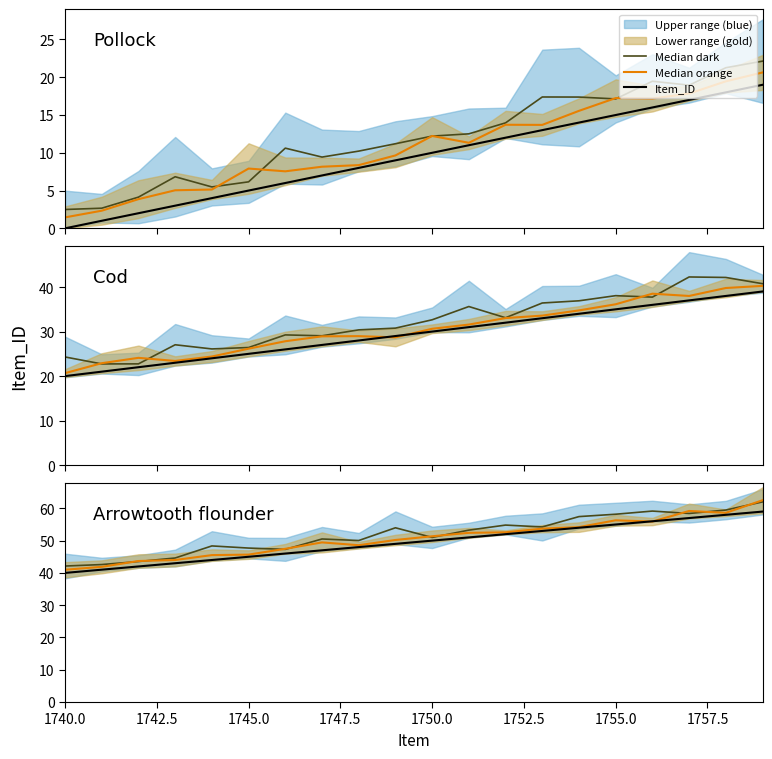

Which series ends up on top after the final intersection of Item_ID and Median orange?

Median orange